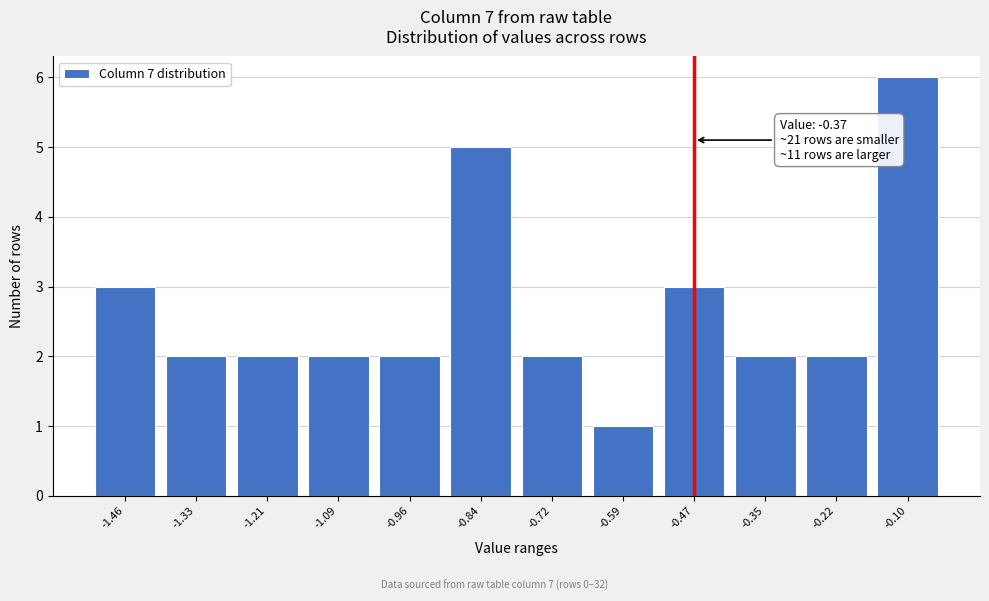

Reading right to left, transcribe all the data shown in this chart.

6	2	2	3	1	2	5	2	2	2	2	3